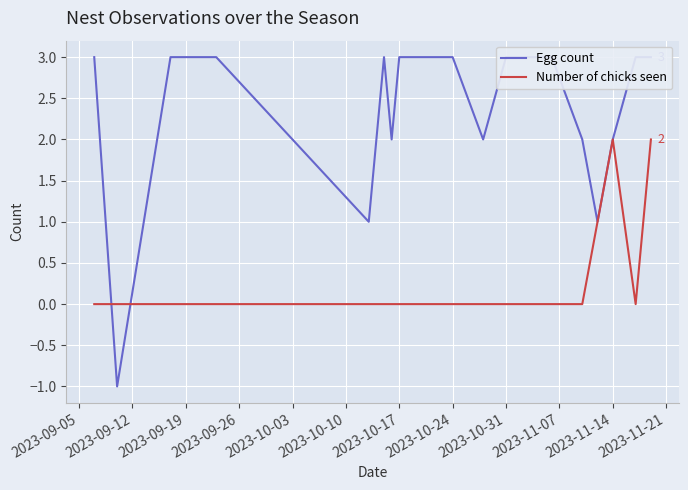

Count the Number of chicks seen values in the range 0 to 1.

18